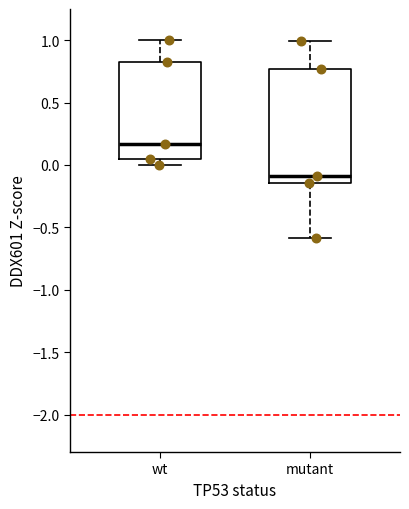

Reading left to right, read every box against the y-axis: the position of its median line, the range the box covers, and the ends of its whiskers. The values are not printed on the chart, so give them approximately, as read against the axis.

wt: median 0.15, box 0.05 to 0.85, whiskers 0.00 to 1.00
mutant: median -0.10, box -0.15 to 0.75, whiskers -0.60 to 1.00